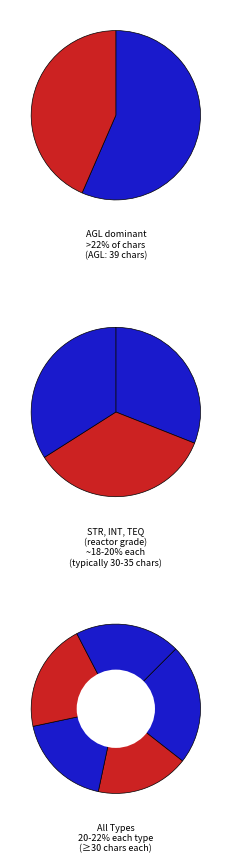

Combined, what portion of the pie is PHY and AGL?

40.8%